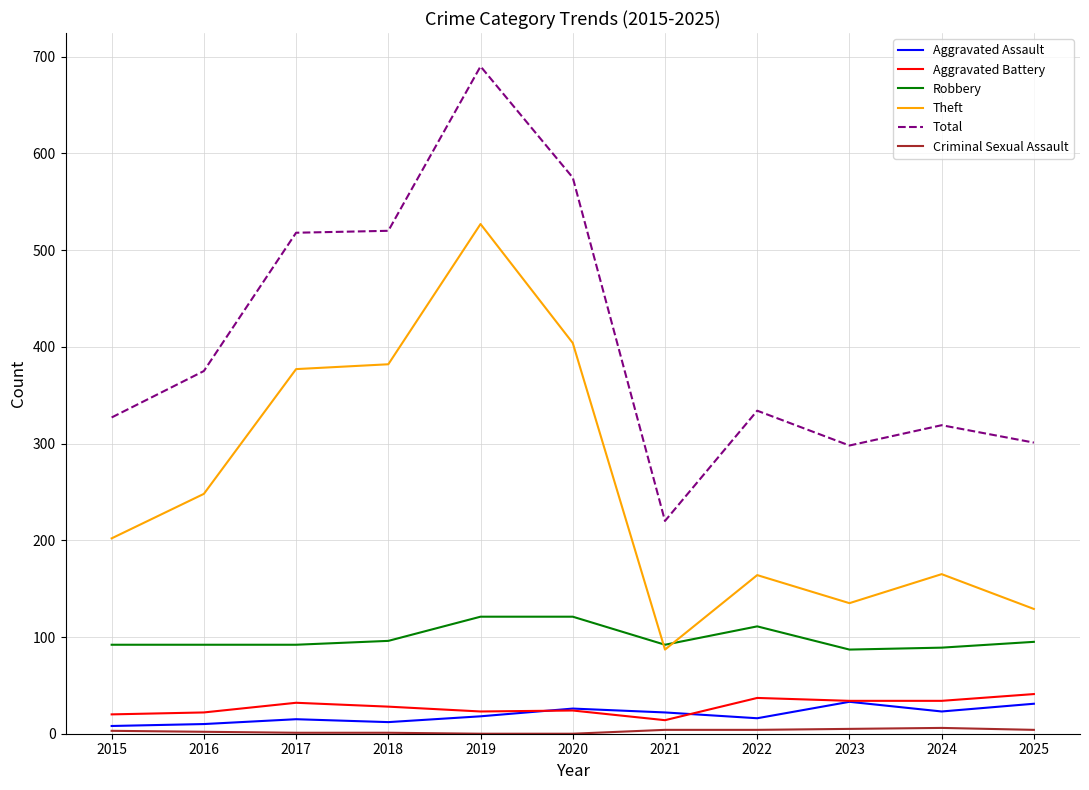

Where is Total nearest to the value 455?

2017